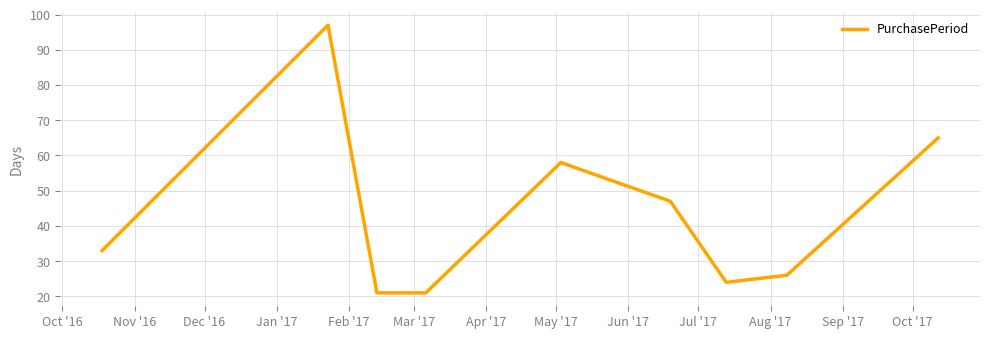

What is the average value?

44